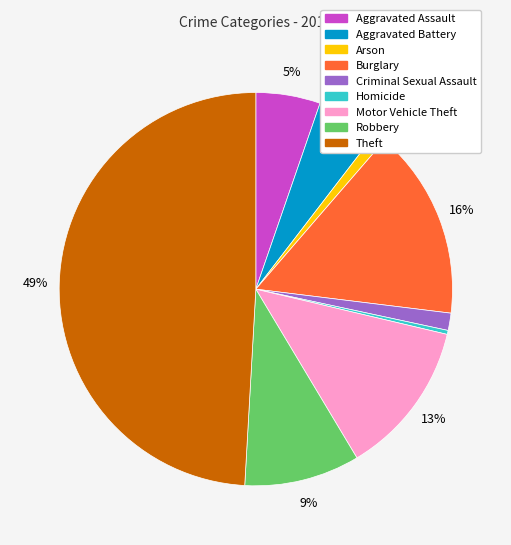

To the nearest percent, what is the combined percentage of Burglary and Homicide?

16%